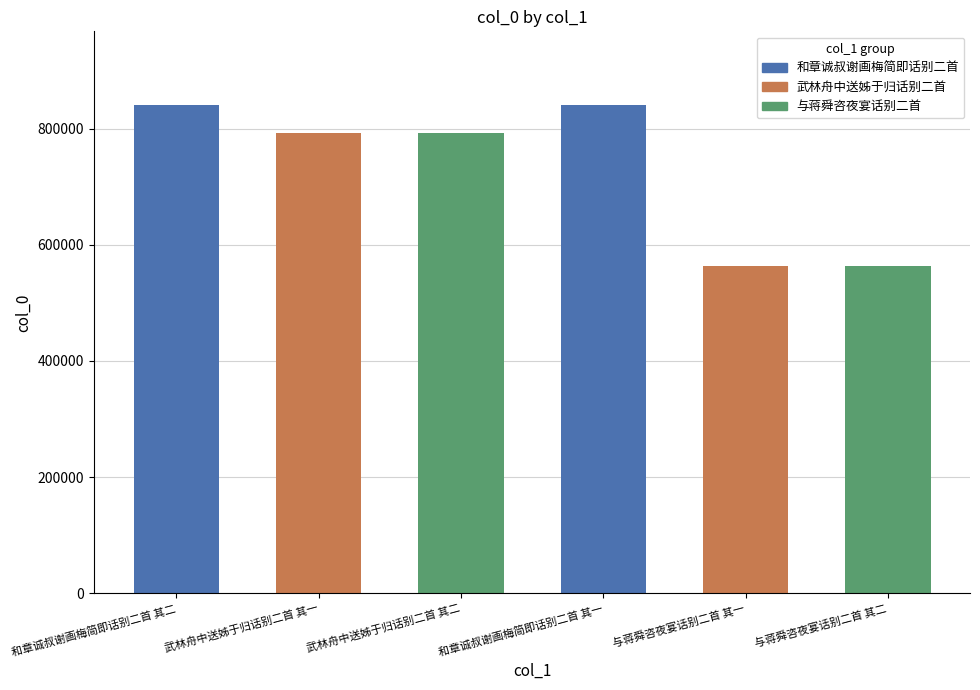

What is the smallest value displayed?

564287